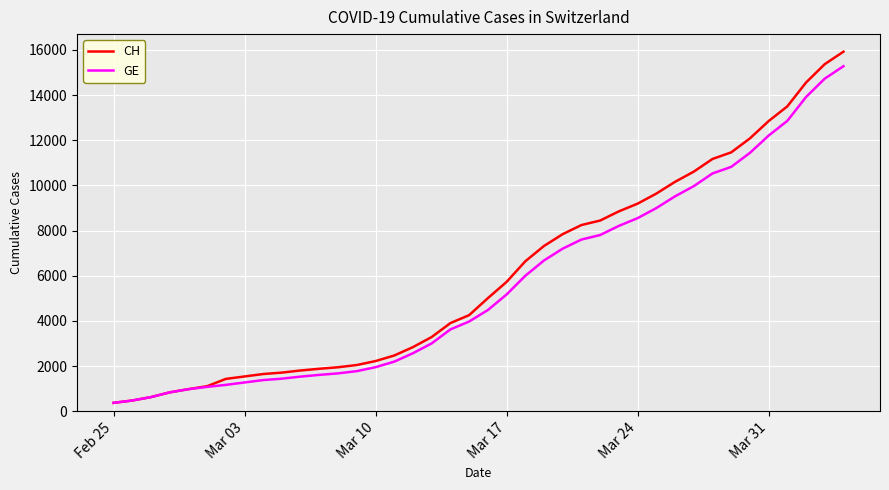

Which series has the widest spread of values?

CH